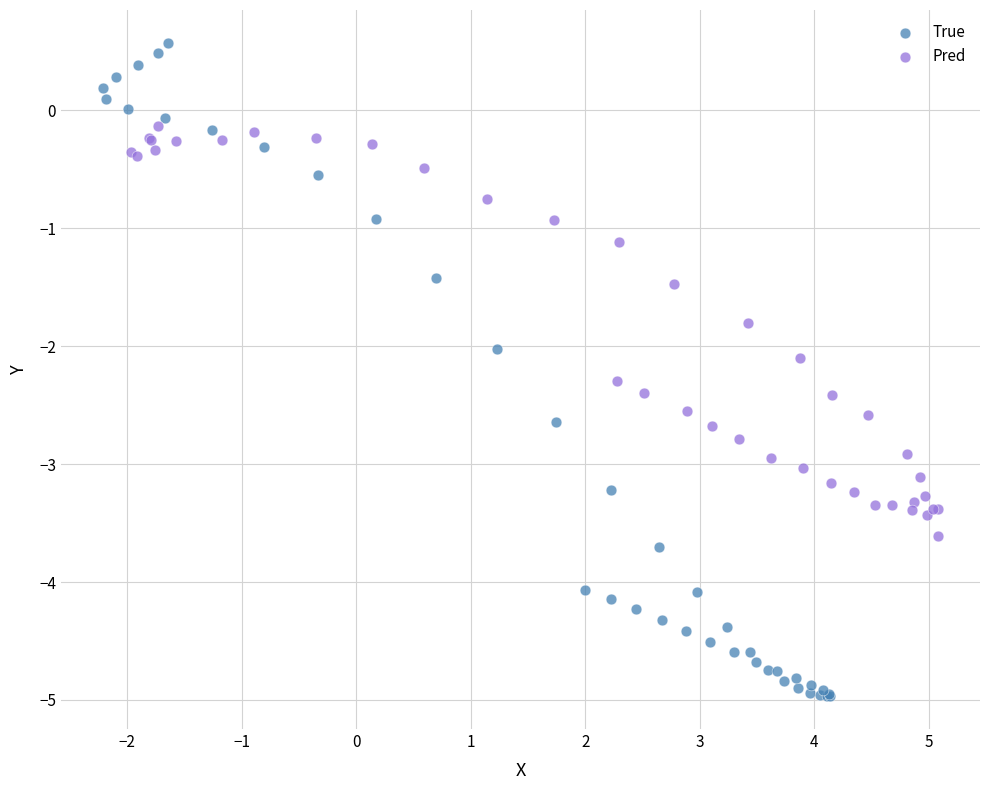

Which series reaches the maximum Y coordinate?

True